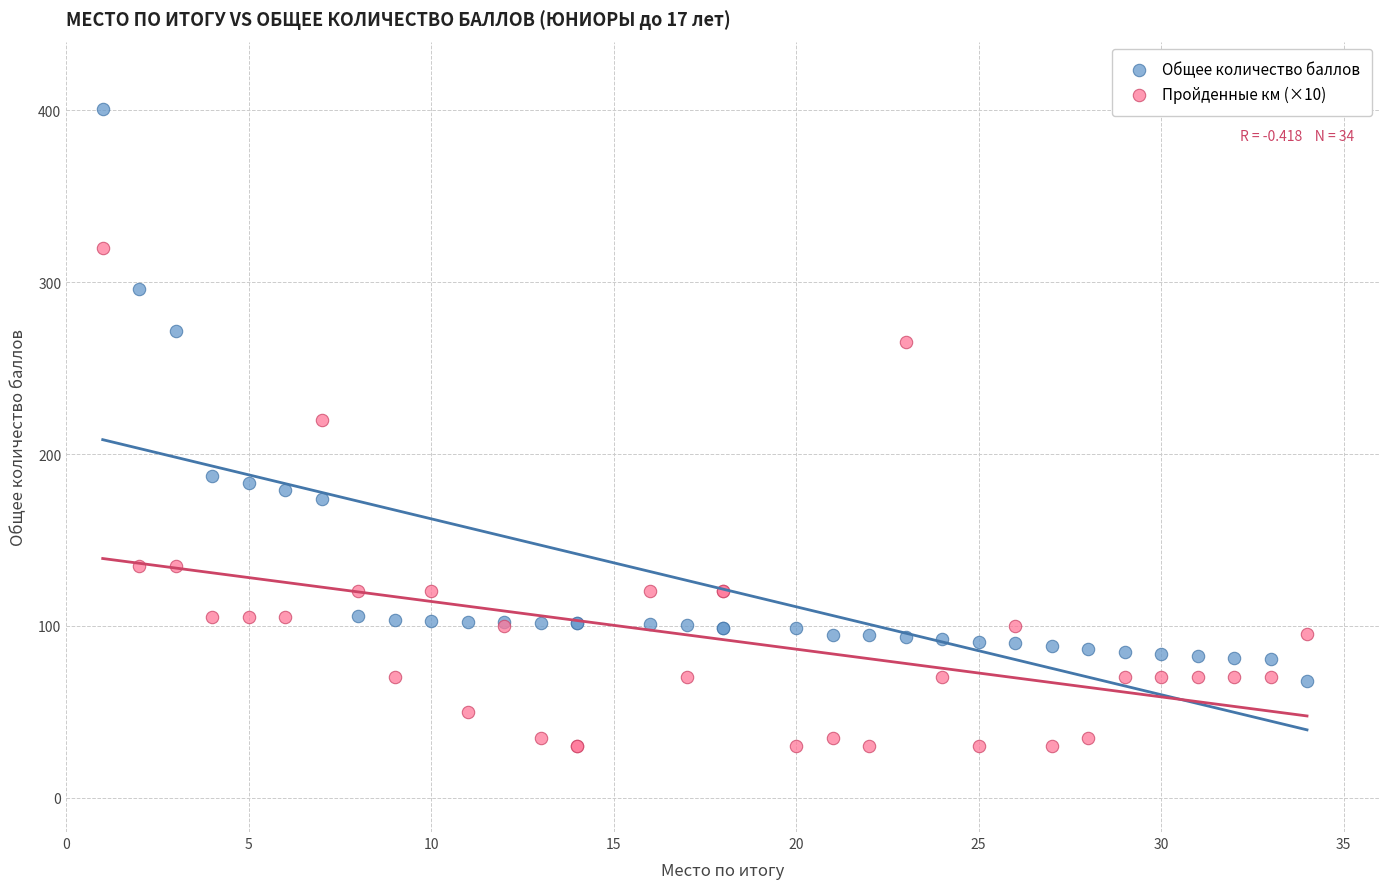

Which series contains the highest Y value?

Общее количество баллов